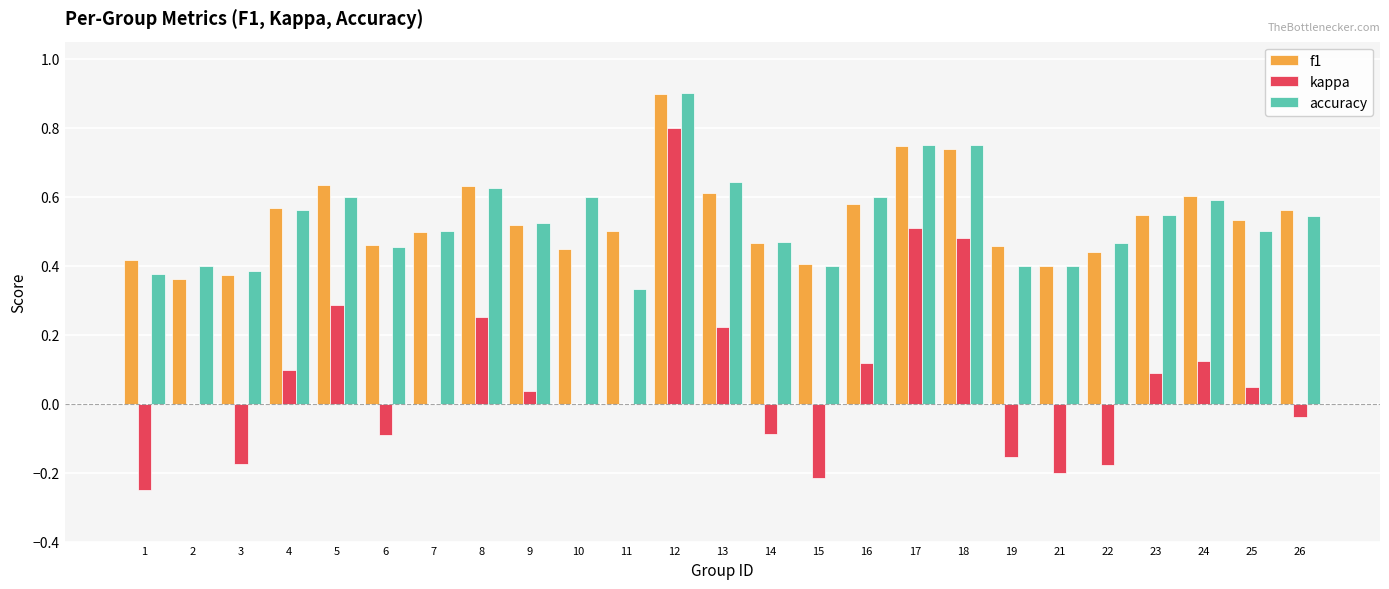

What is the sum of the accuracy values at 25 and 24?

1.1